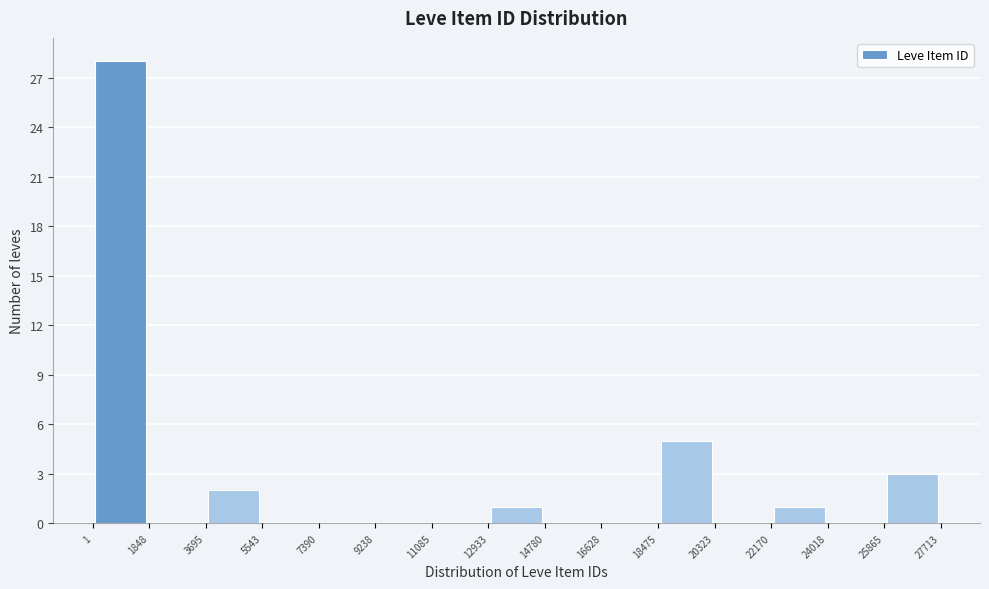

What is the height of the bar covering 22170 to 24018 on the x-axis? The values are not printed on the chart, so give them approximately, as read against the axis.

1